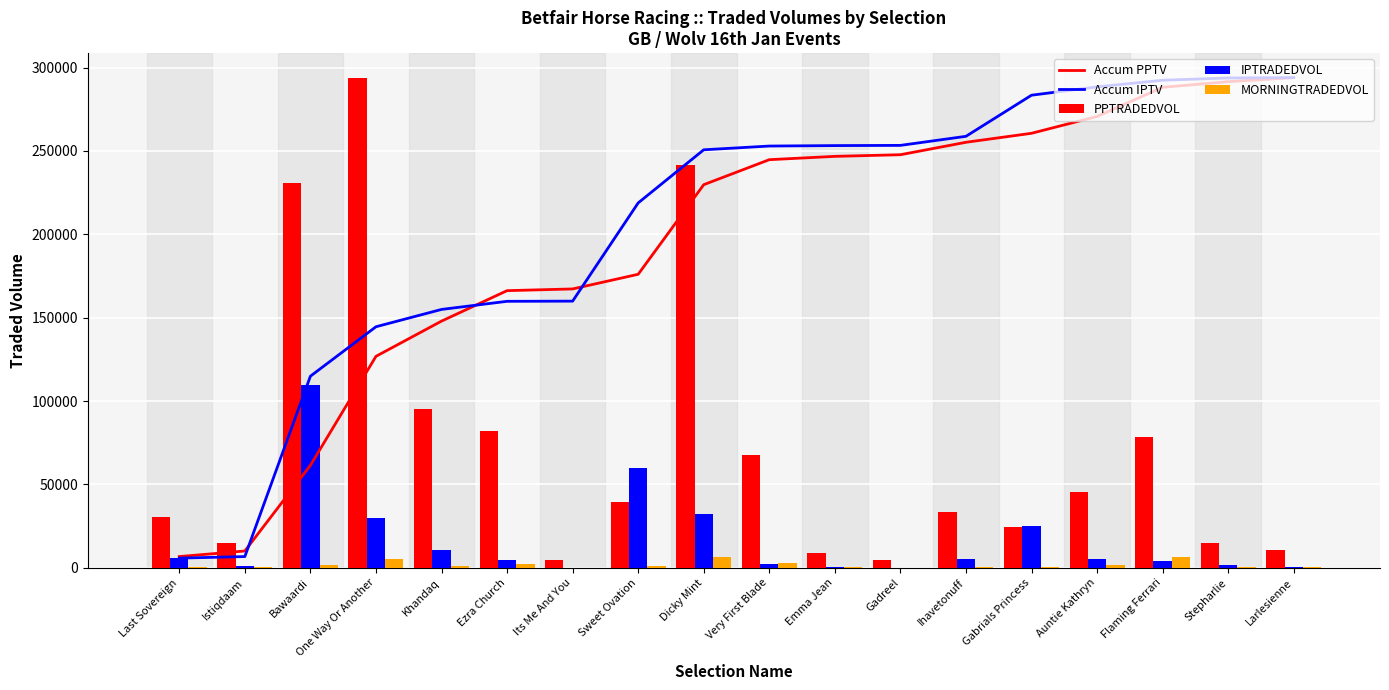

True or false: PPTRADEDVOL has a value of 4402.0 at Gadreel.

True